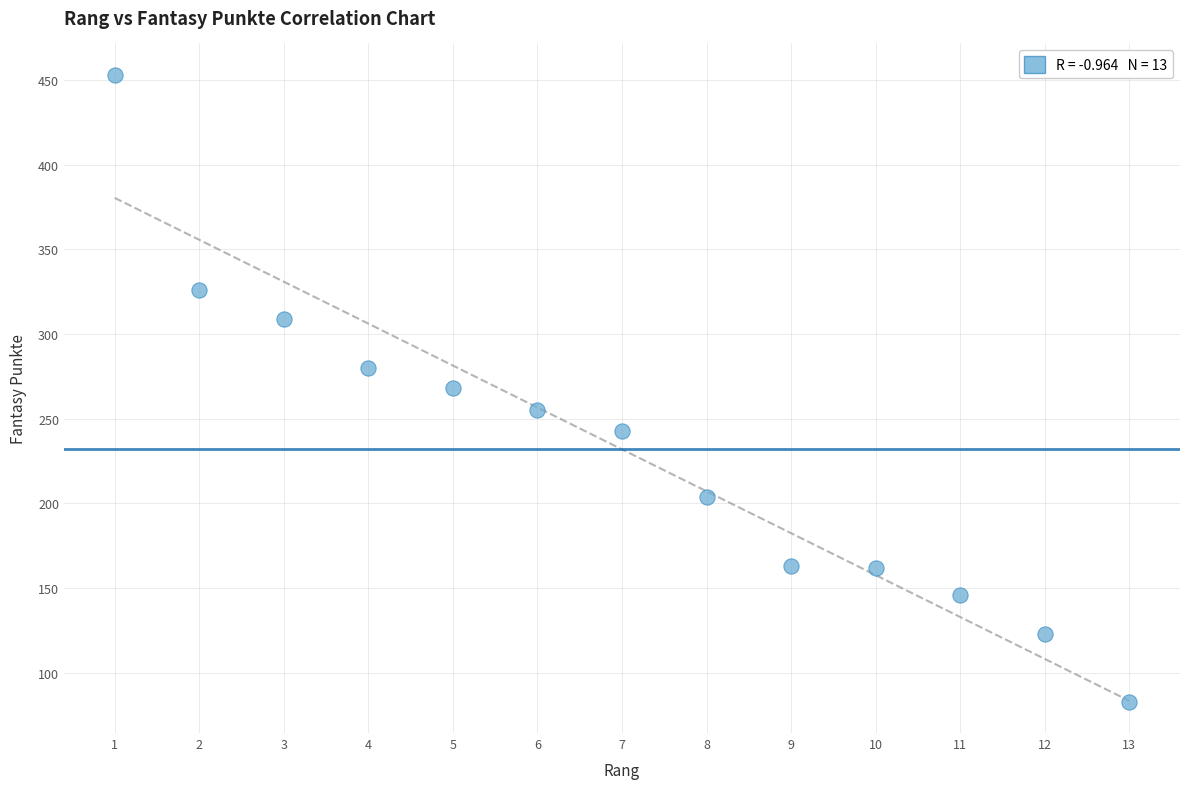

What is the range of Y values (max minus min)?

370